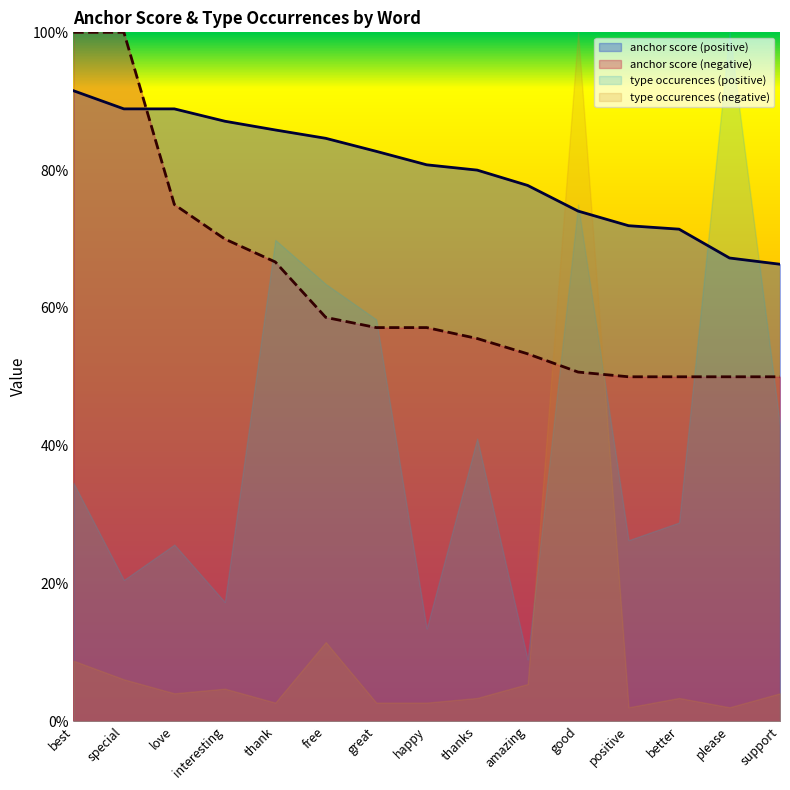

Which series has the largest range (max minus min)?

type occurences (negative)